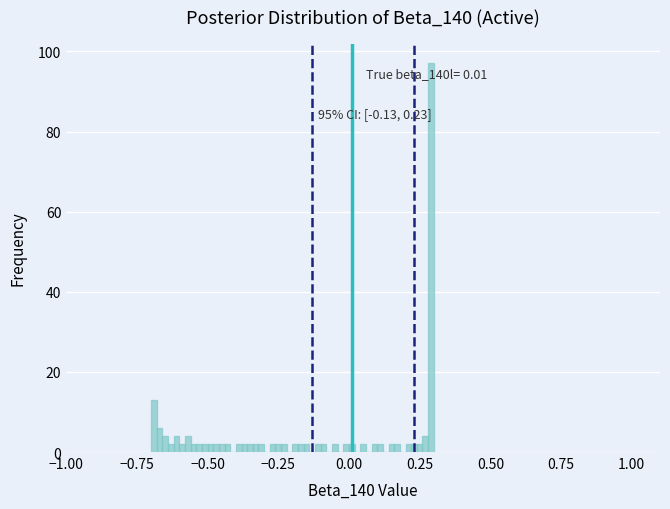

Read against the x-axis, roughly where is the centre of the tallest bar?

0.30